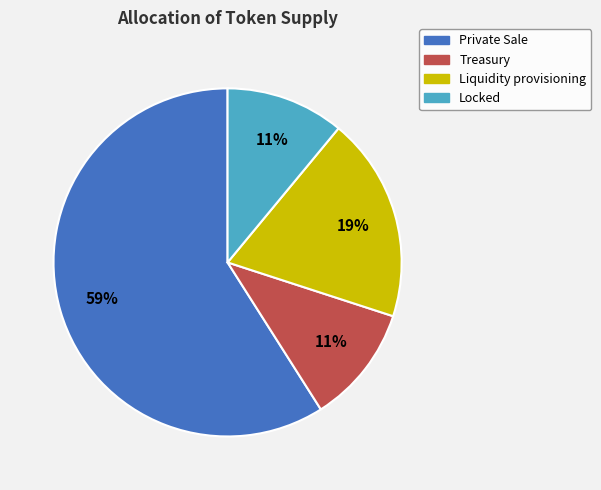

Is it true that Private Sale is 59% of the pie?

True